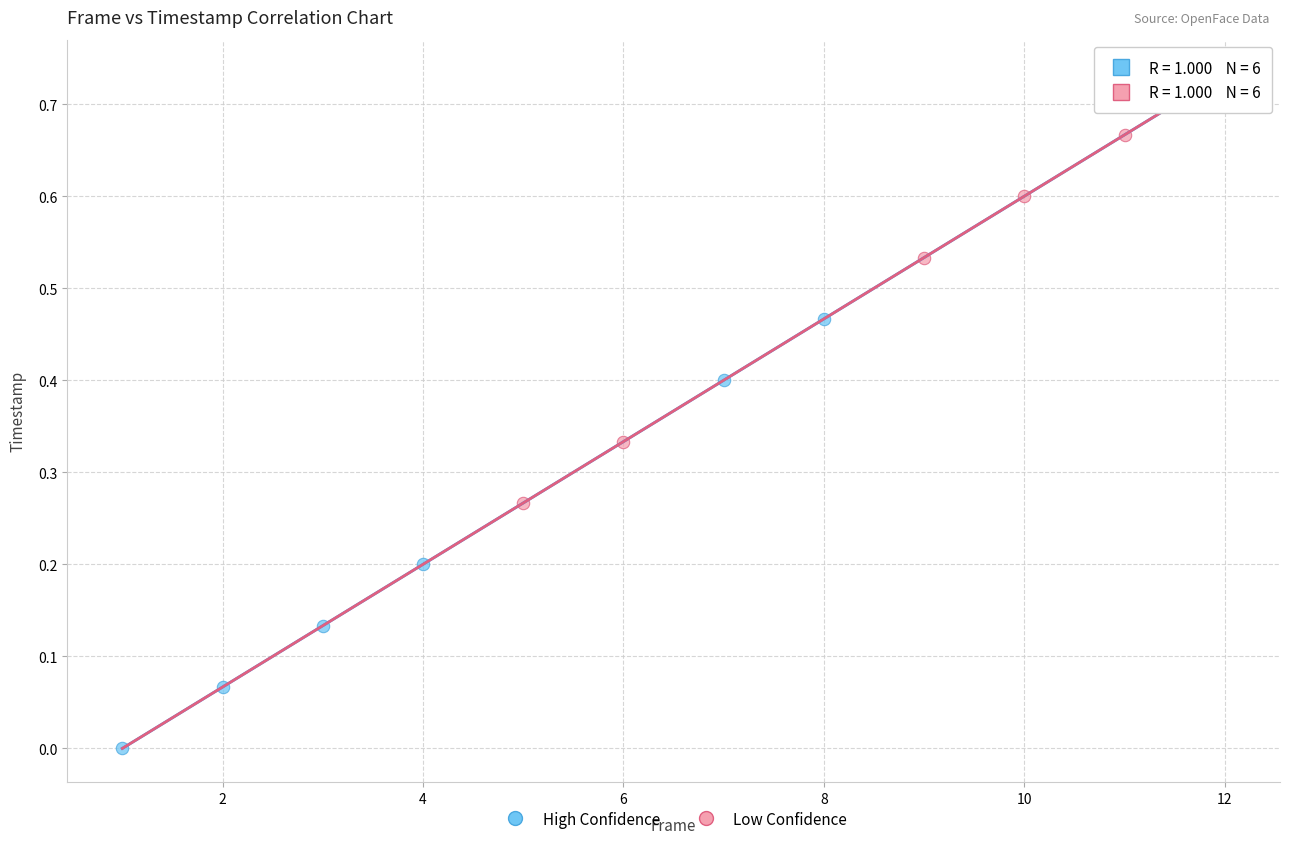

What are all the series names shown in the legend?

High Confidence, Low Confidence